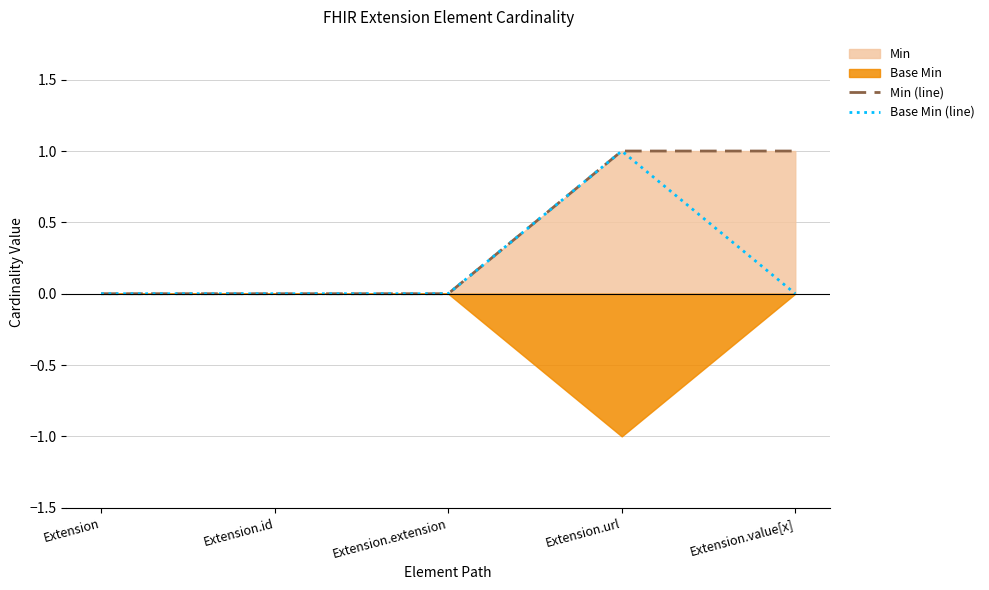

What position from the right is Extension.url?

2